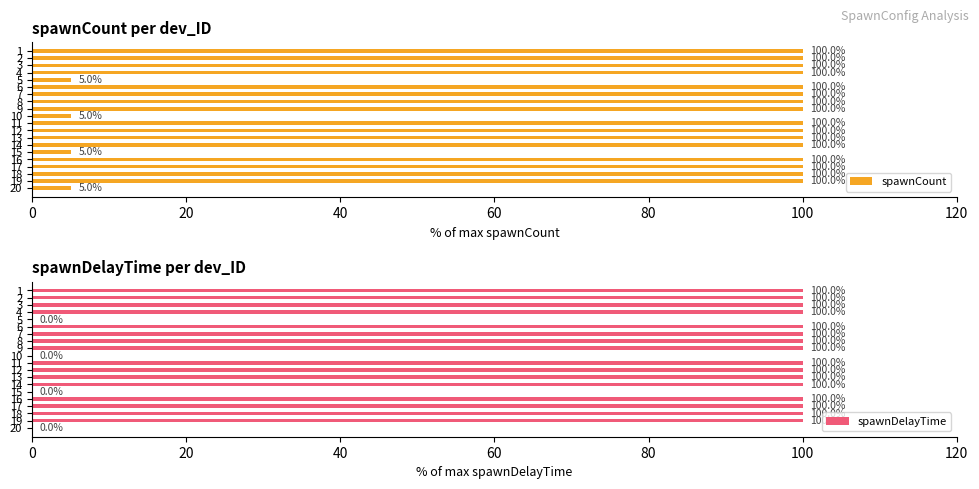

What is the difference between the second highest and minimum values in the spawnCount series?

95